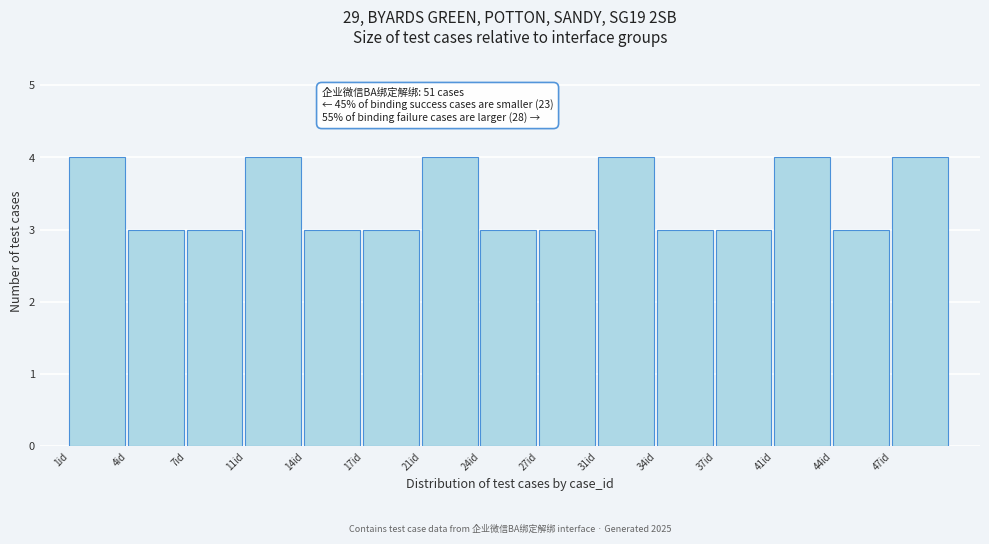

Reading left to right, extract all data points from this chart.

4	3	3	4	3	3	4	3	3	4	3	3	4	3	4